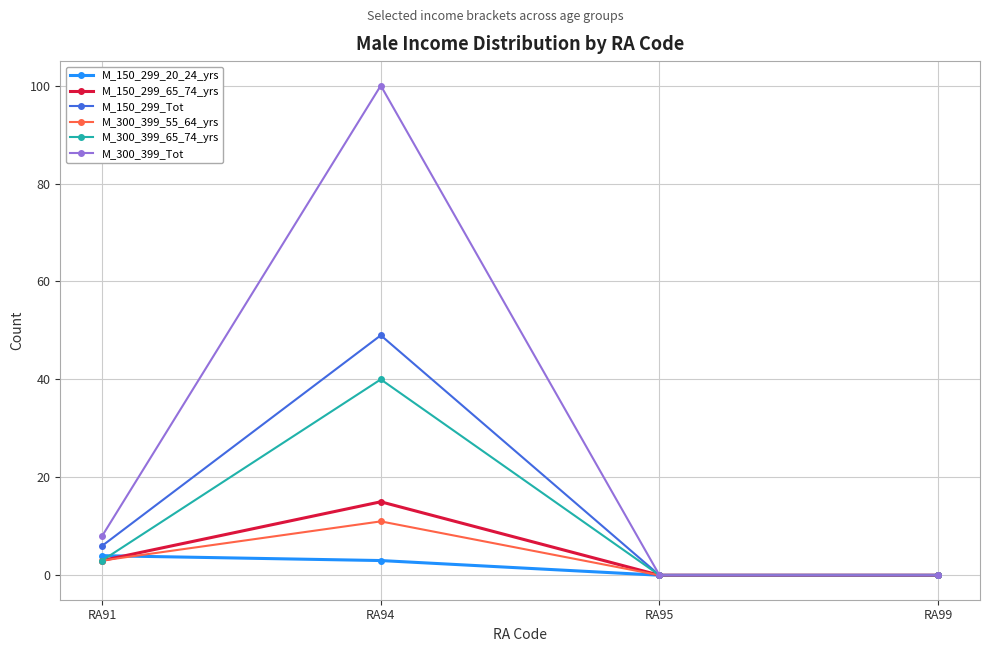

The value of M_150_299_Tot at RA99 is 0. True or false?

True